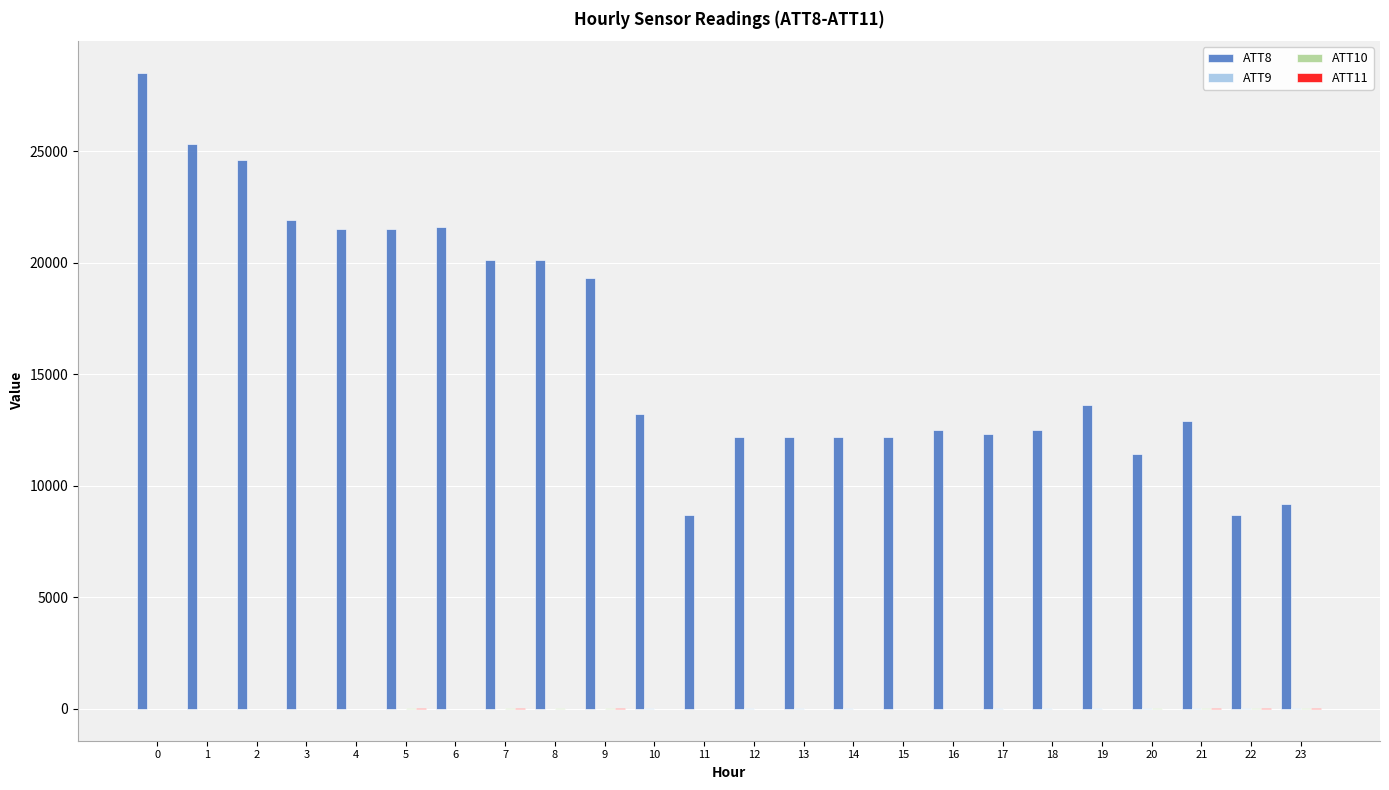

The value of ATT8 at 20 is 6284.9. True or false?

False